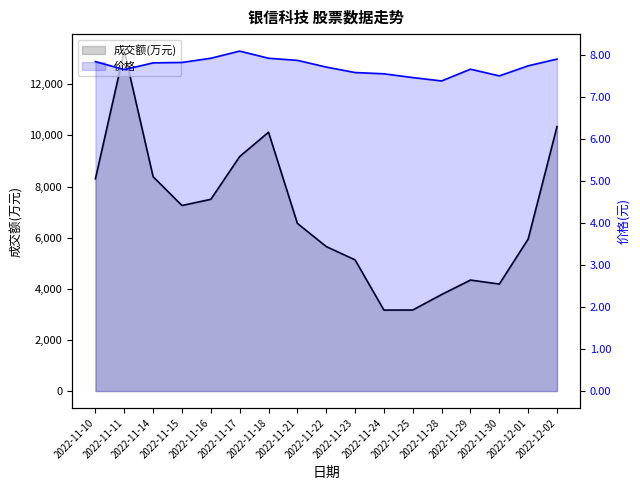

True or false: 价格 has a value of 4.2 at 2022-11-29.

False